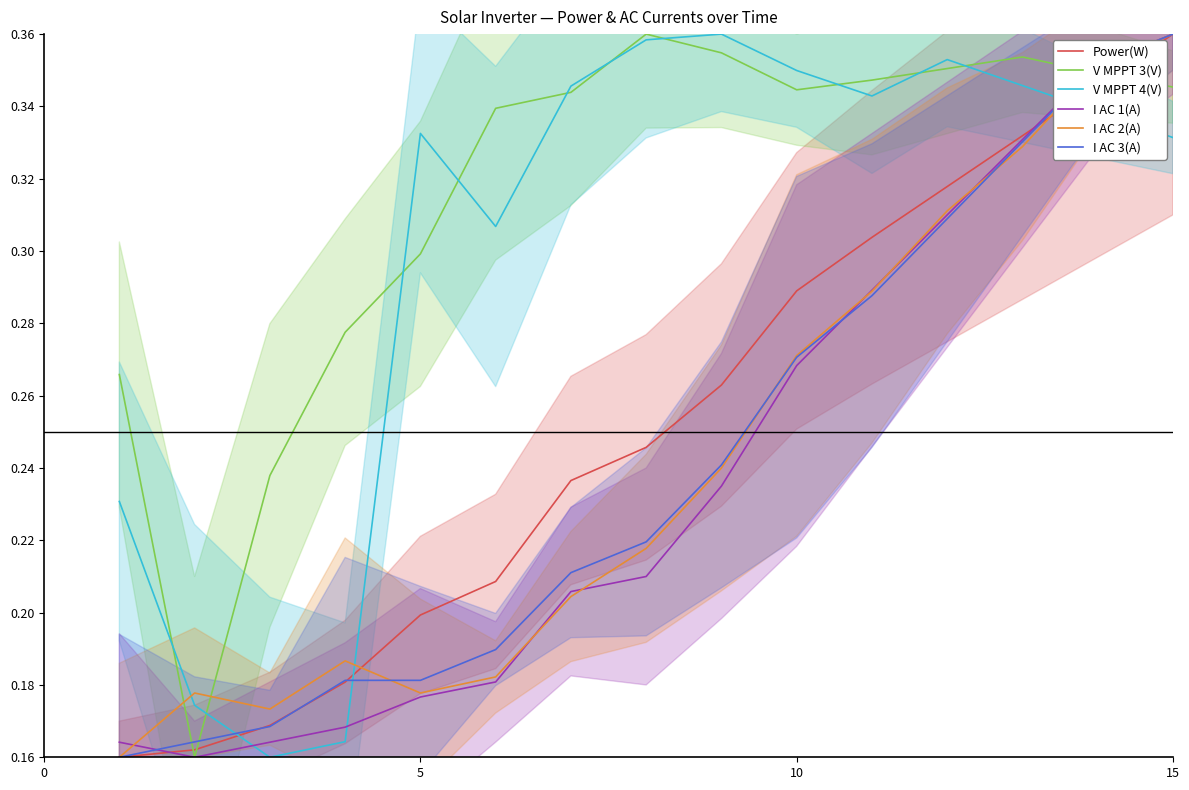

True or false: I AC 1(A) and V MPPT 4(V) intersect in this chart.

True